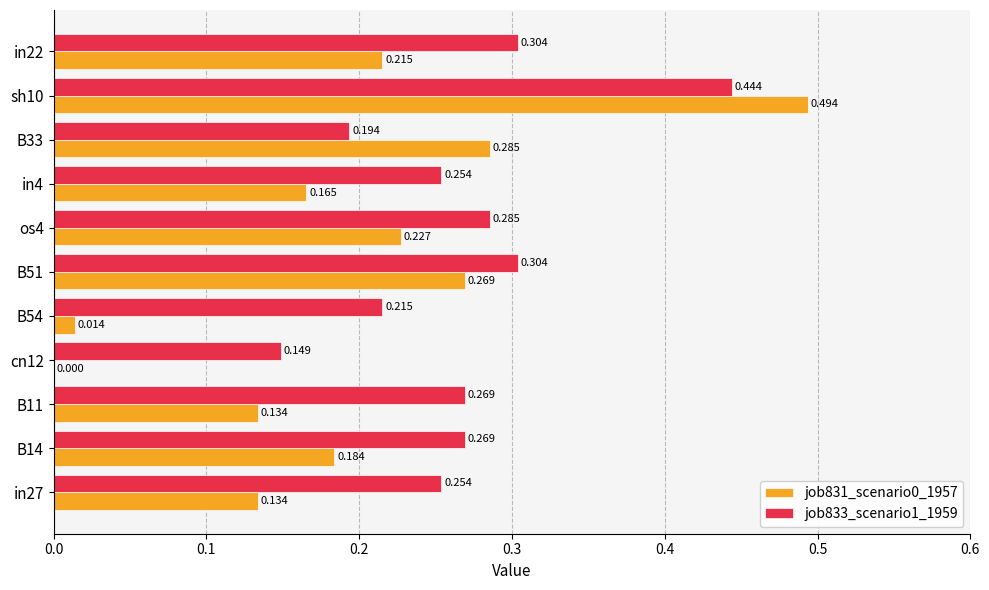

Is the value of job833_scenario1_1959 at in27 greater than the value of job831_scenario0_1957 at B14?

Yes